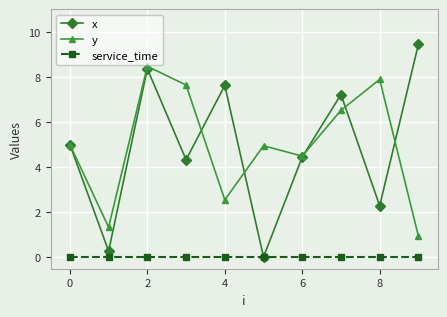

How many interior local valleys does the x series have?

4